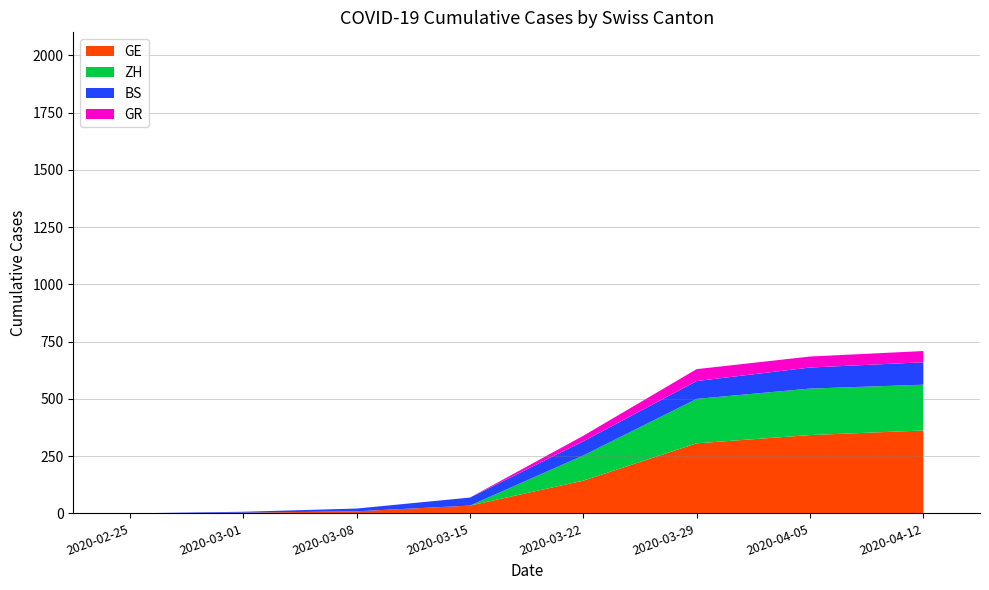

Does the chart have visible grid lines?

Yes